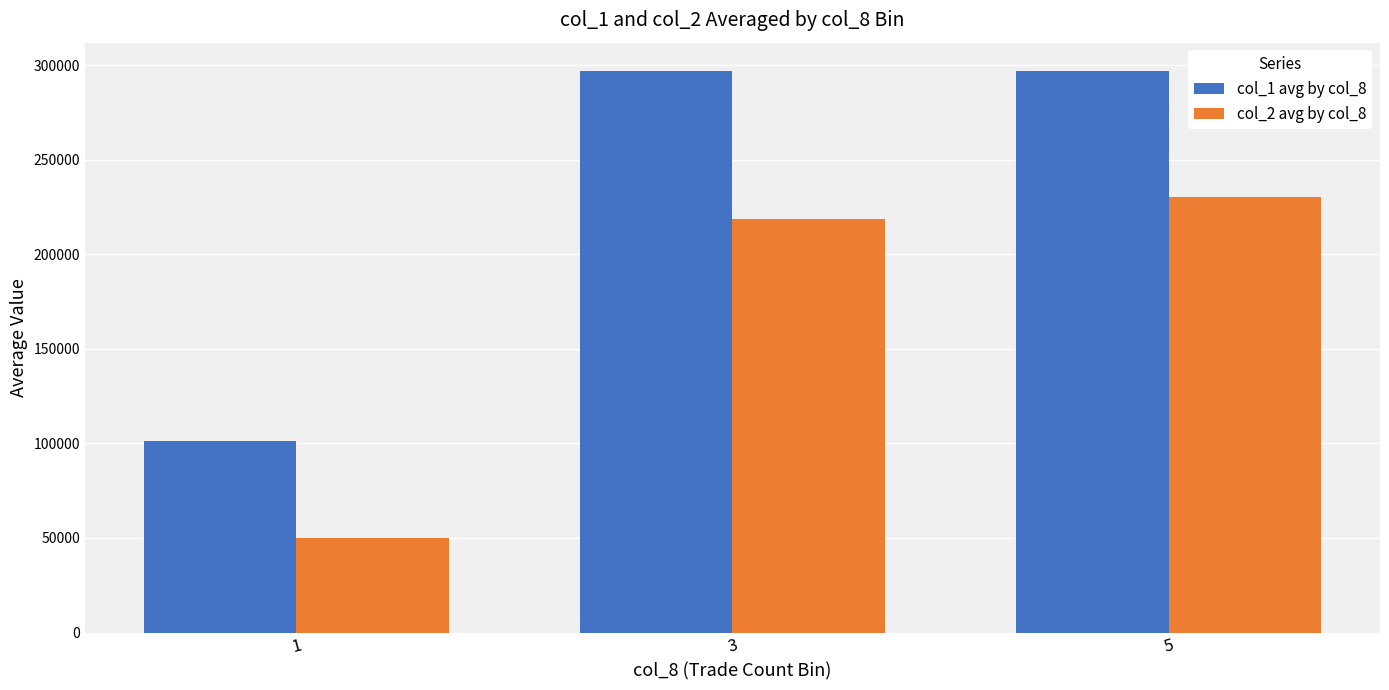

What is the difference between the col_2 avg by col_8 values at 5 and 3?

11620.0